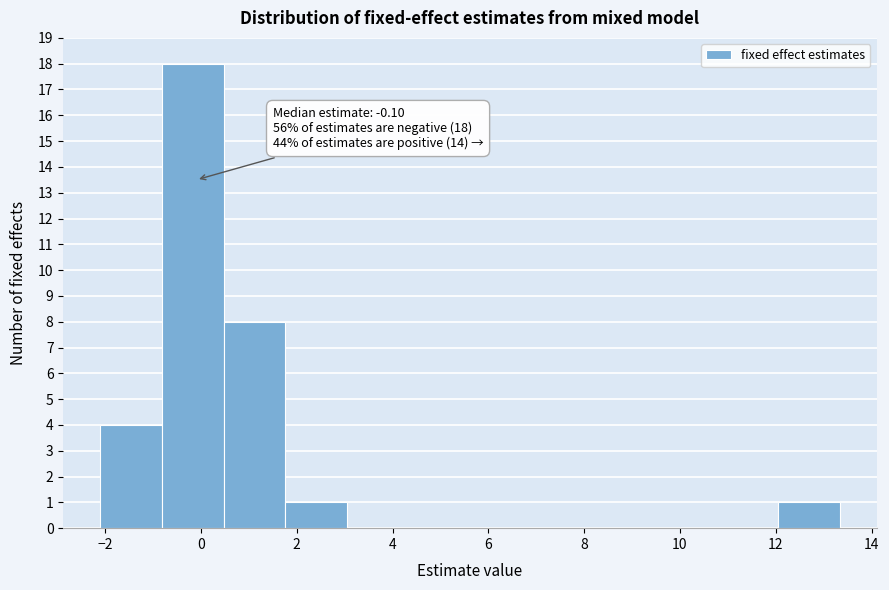

Over which range of the x-axis is the bar tallest?

-0.8 to 0.4